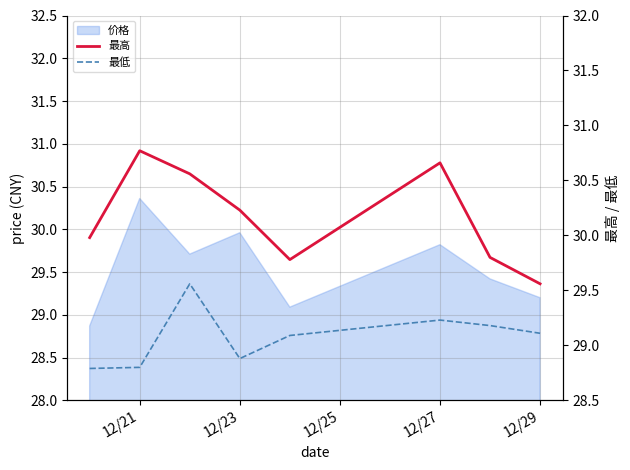

How many lines are shown in the chart?

2